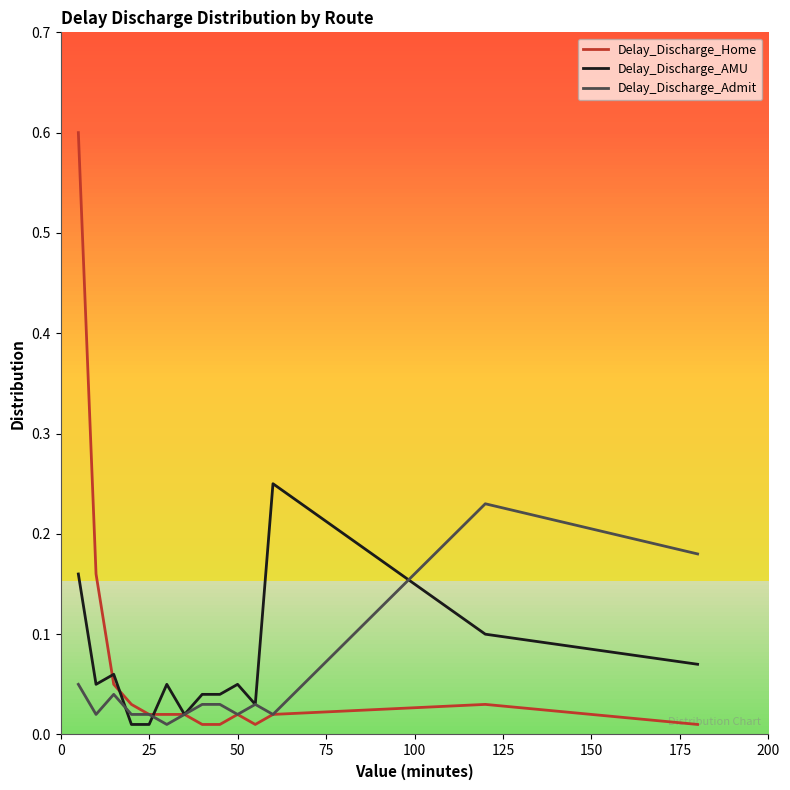

What is the maximum value for Delay_Discharge_Home?

0.6